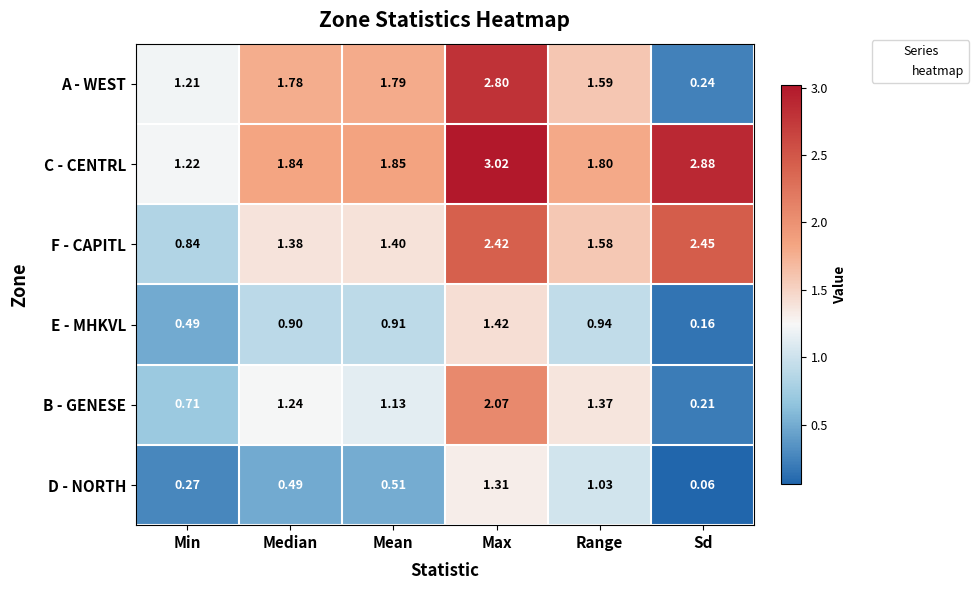

Is the value of F - CAPITL at Median greater than the value of D - NORTH at Mean?

Yes